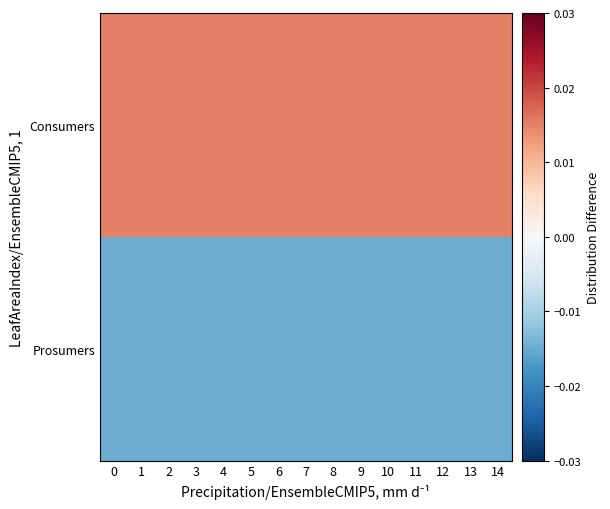

How many categories are shown in the chart?

15